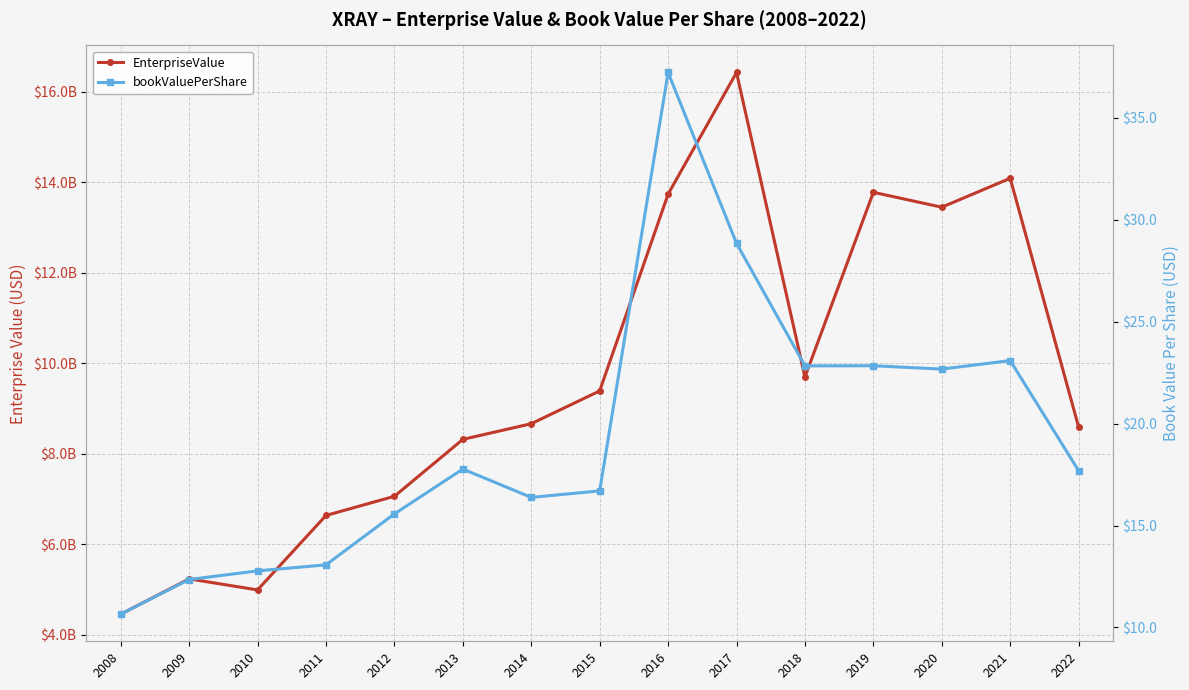

What is the total value across all series at 2012?

7059544515.6